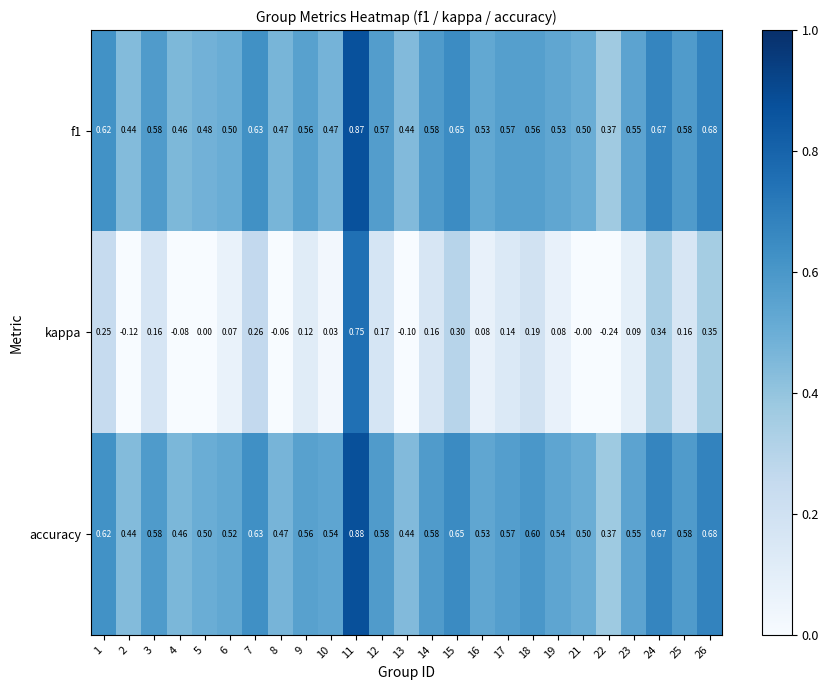

Which series has the largest range (max minus min)?

kappa